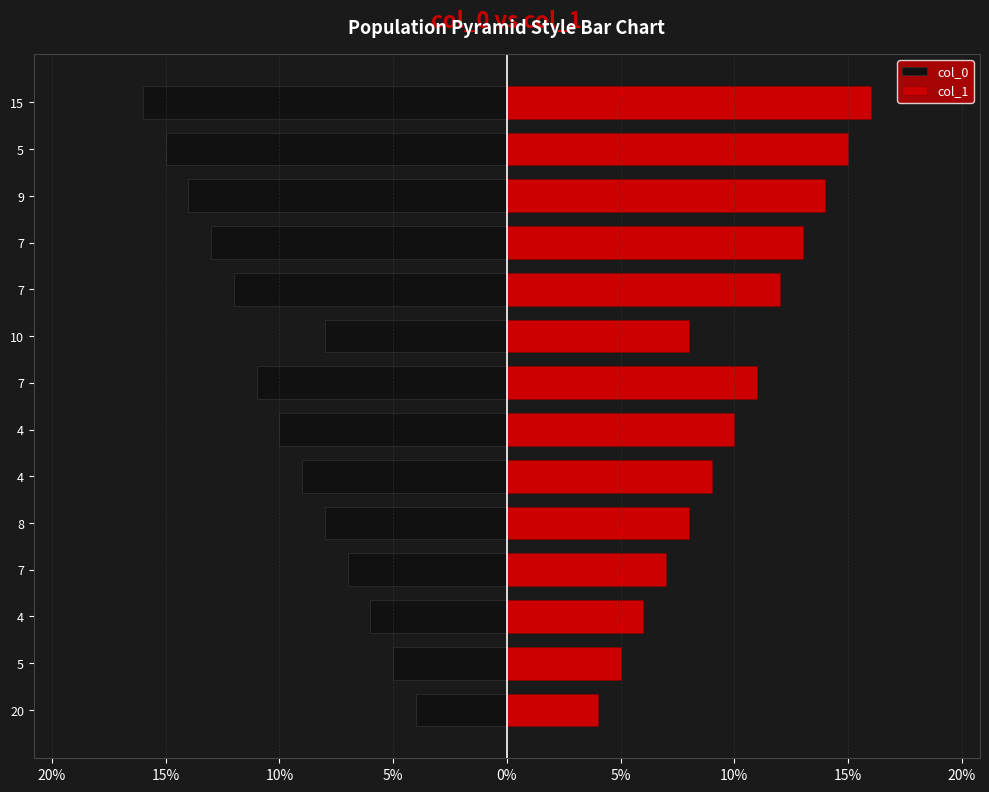

Reading left to right, transcribe all the data shown in this chart.

col_0: -4	-5	-6	-7	-8	-9	-10	-11	-8	-12	-13	-14	-15	-16
col_1: 4	5	6	7	8	9	10	11	8	12	13	14	15	16